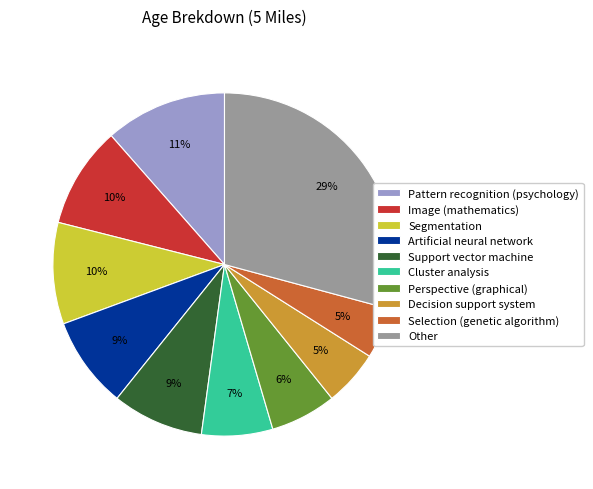

How many segments does this pie chart have?

10